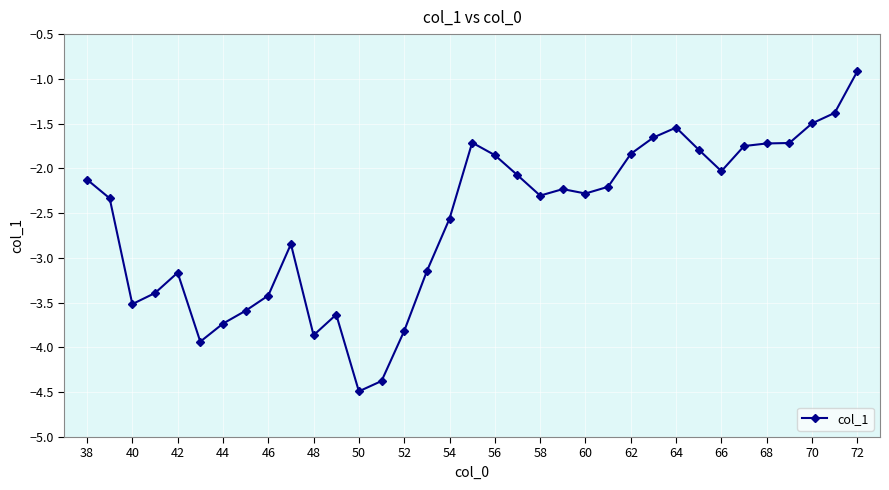

What is the difference between the maximum and minimum values?

3.6